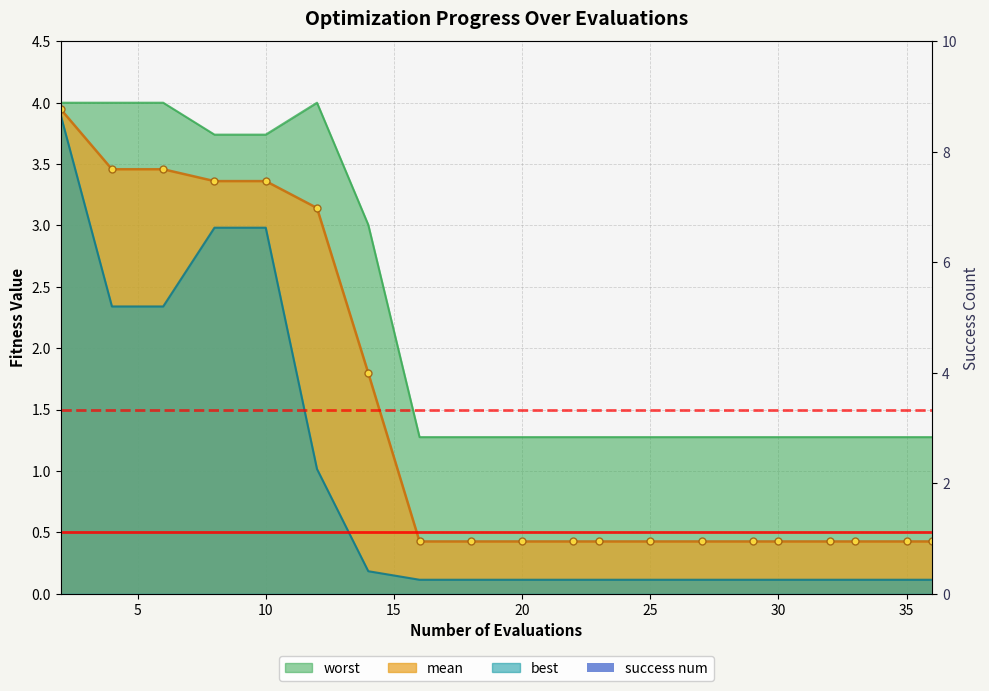

What is the minimum value shown in the chart?

0.1